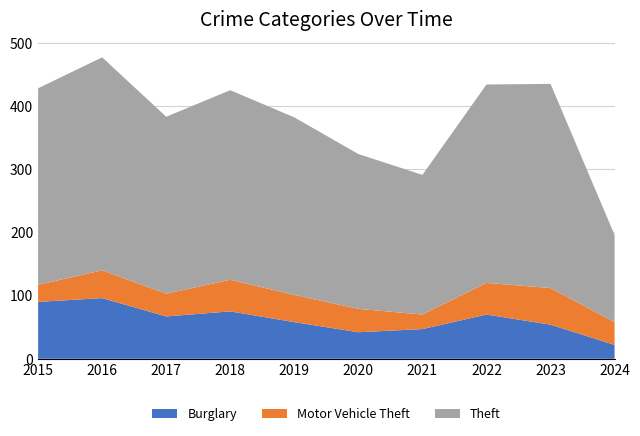

Reading left to right, extract all data points from this chart.

Burglary: 2015=90	2016=96	2017=67	2018=75	2019=58	2020=42	2021=47	2022=70	2023=54	2024=22
Motor Vehicle Theft: 2015=27	2016=44	2017=36	2018=50	2019=43	2020=37	2021=23	2022=50	2023=58	2024=36
Theft: 2015=311	2016=337	2017=280	2018=300	2019=281	2020=245	2021=221	2022=314	2023=323	2024=138